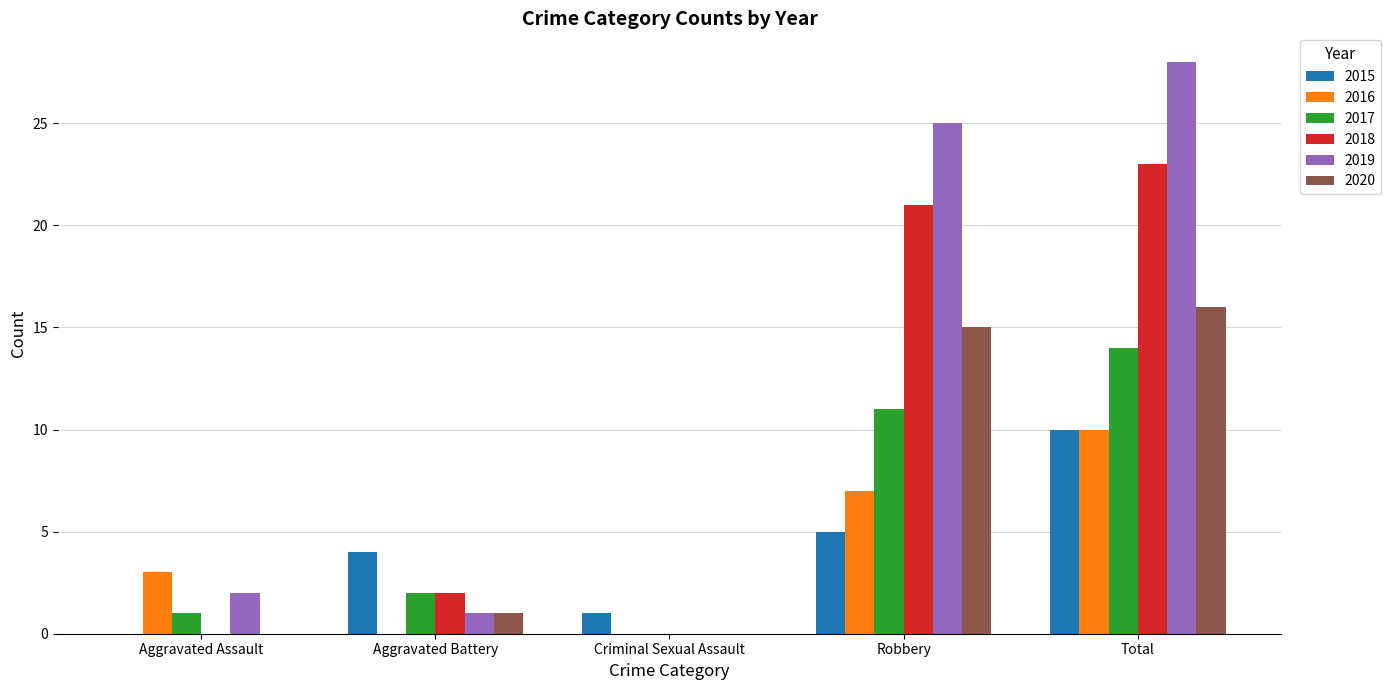

Which series has the largest range (max minus min)?

2019